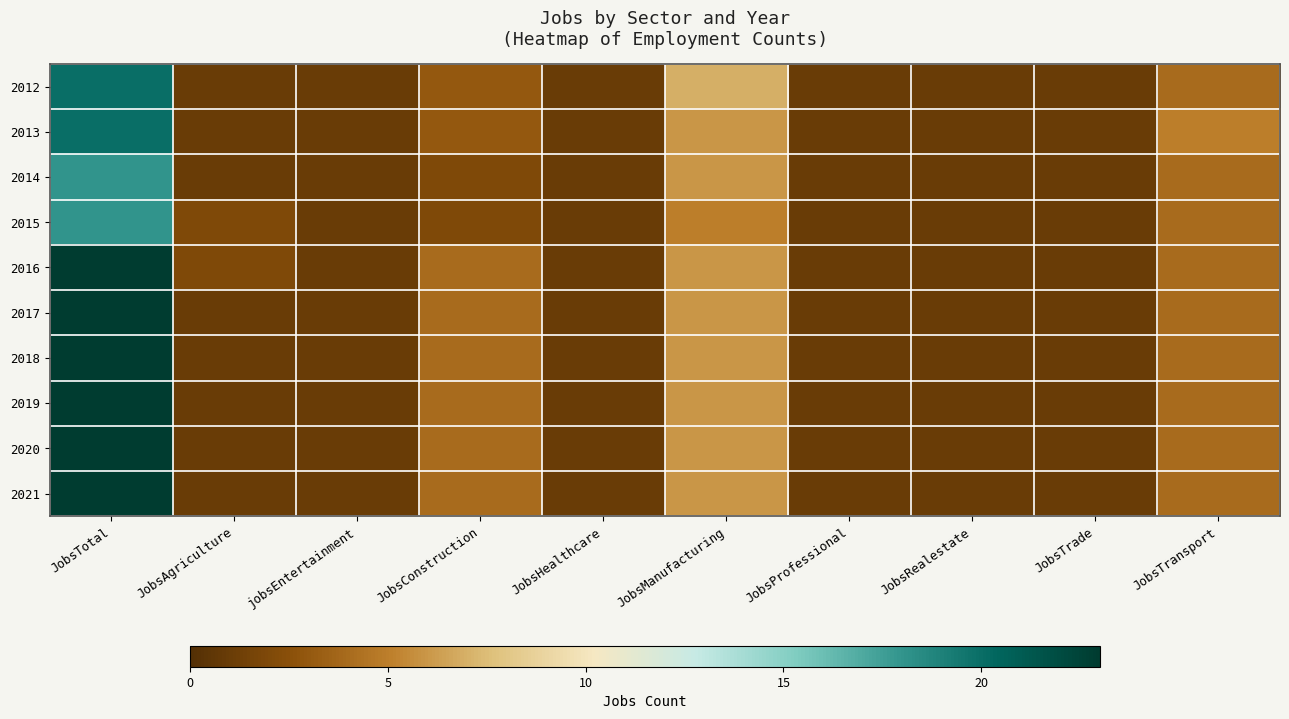

Which category has the lowest value across all series?

JobsAgriculture